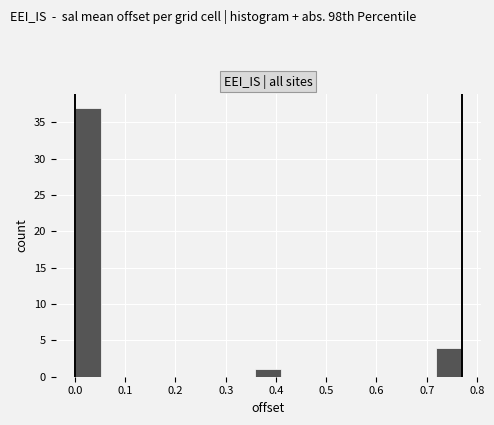

Reading left to right, transcribe this chart: for each bar, give the range it covers on the x-axis and its height. Neither the bar edges nor the heights are printed on the chart, so give them approximately, as read against the axes.

0.00 to 0.05: 37
0.05 to 0.10: 0
0.10 to 0.15: 0
0.15 to 0.21: 0
0.21 to 0.26: 0
0.26 to 0.31: 0
0.31 to 0.36: 0
0.36 to 0.41: 1
0.41 to 0.46: 0
0.46 to 0.51: 0
0.51 to 0.56: 0
0.56 to 0.62: 0
0.62 to 0.67: 0
0.67 to 0.72: 0
0.72 to 0.77: 4